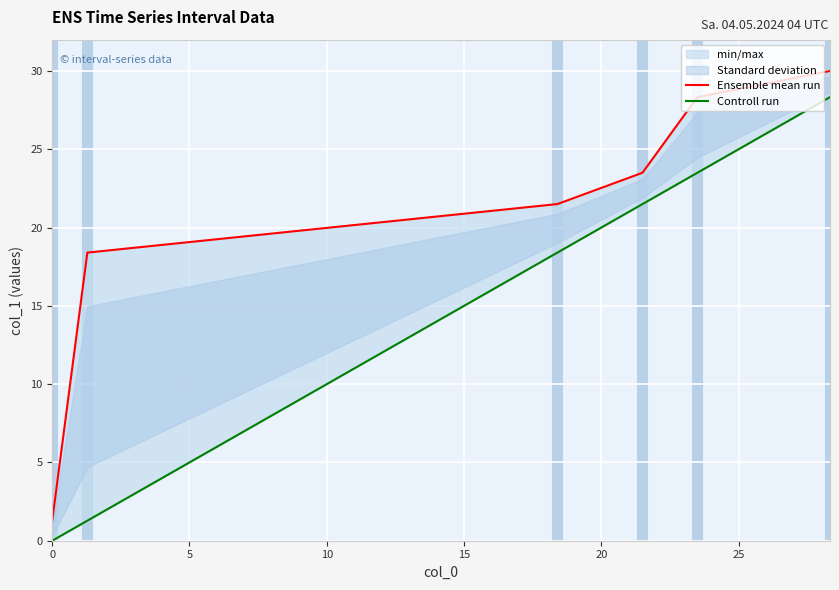

At 0, list the series in order from smallest to largest.

Controll run, Ensemble mean run